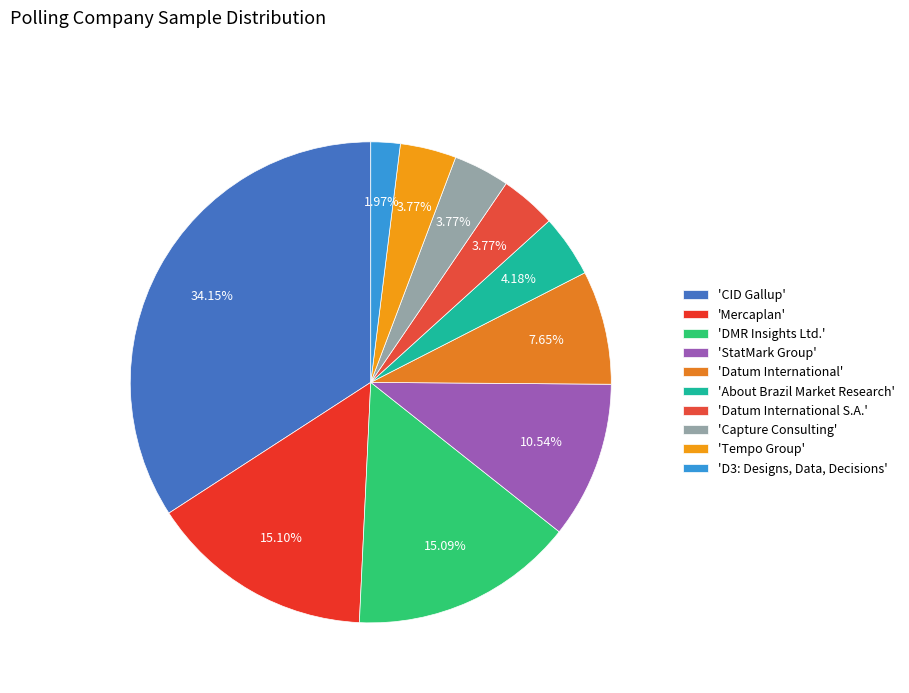

Which slice is the largest?

'CID Gallup'